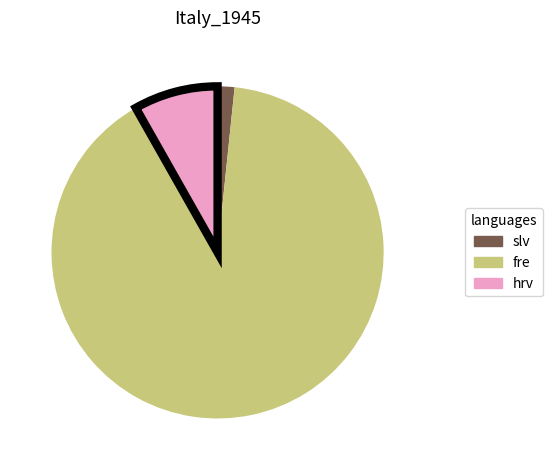

True or false: fre accounts for 90% of the total.

True